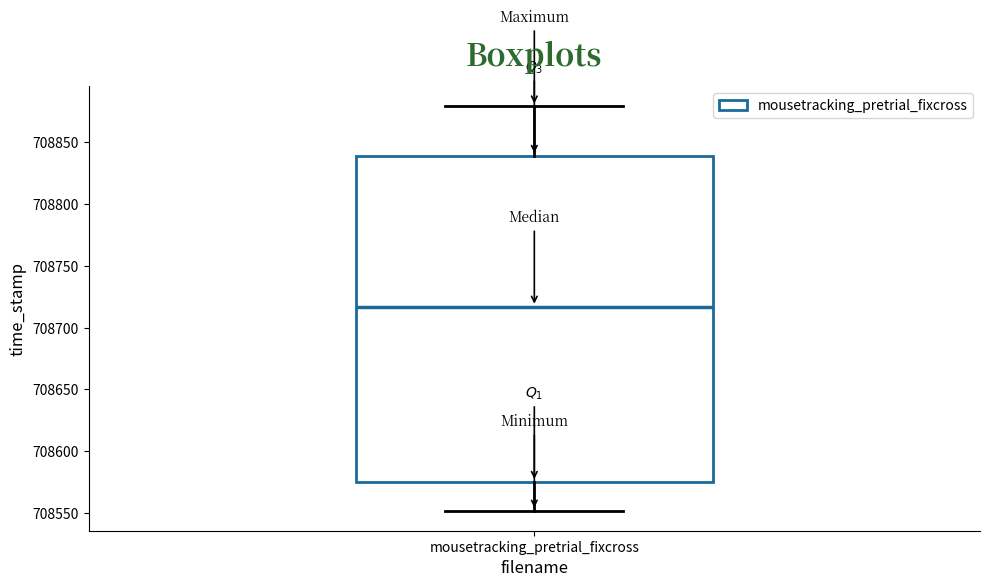

Transcribe this box plot: give where the median line is, the range the box spans, and where the two whiskers end, as read against the y-axis. The values are not printed on the chart, so give them approximately, as read against the axis.

median 708715, box 708575 to 708840, whiskers 708550 to 708880